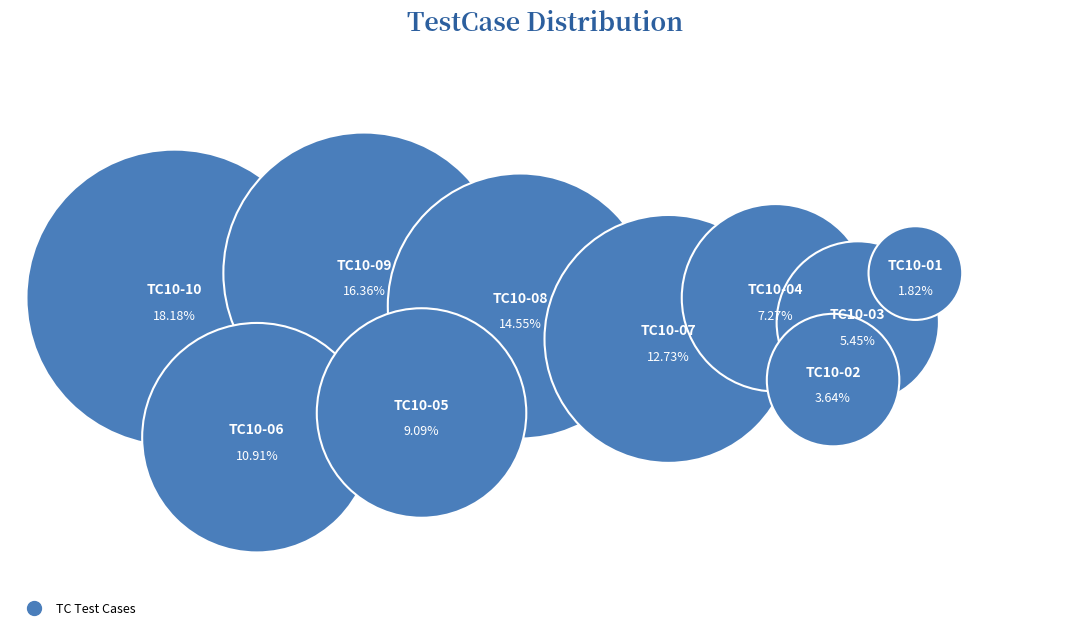

Approximately how many times larger is the value at TC10-08 compared to TC10-09?

0.9